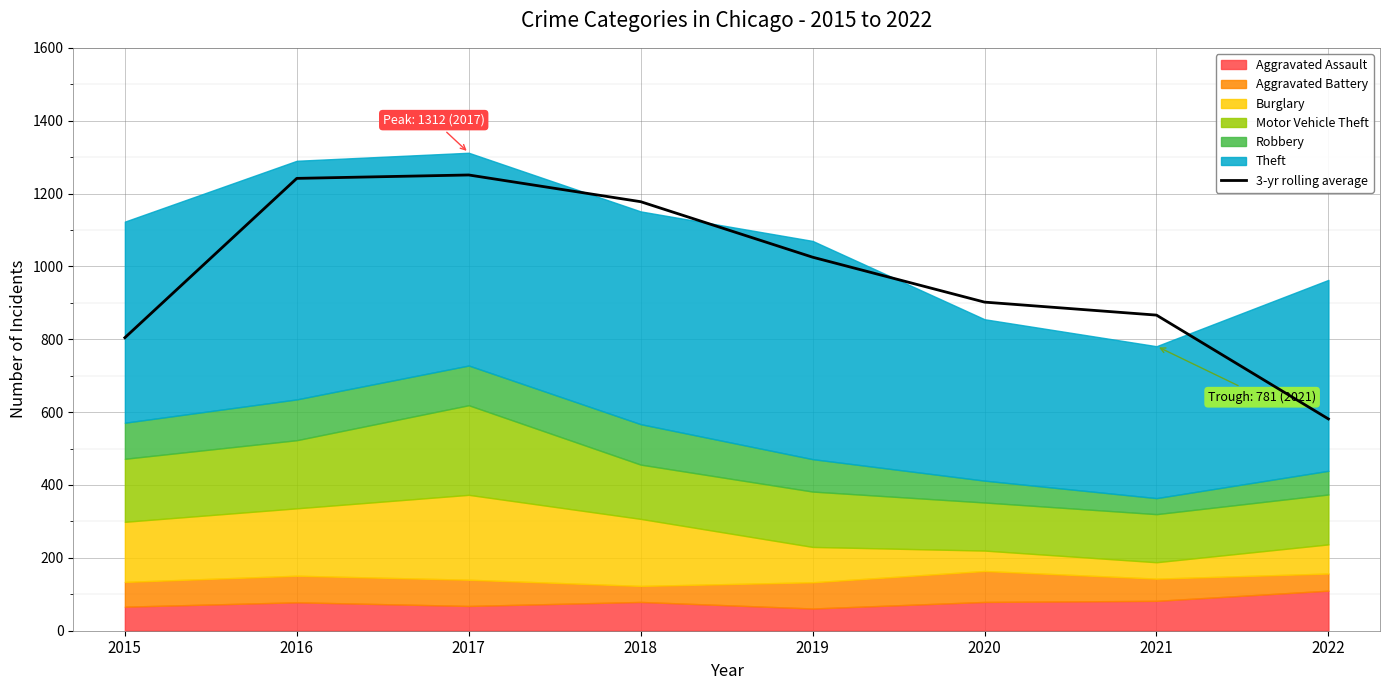

Is it true that 3-yr rolling average equals 902.0 at 2020?

True